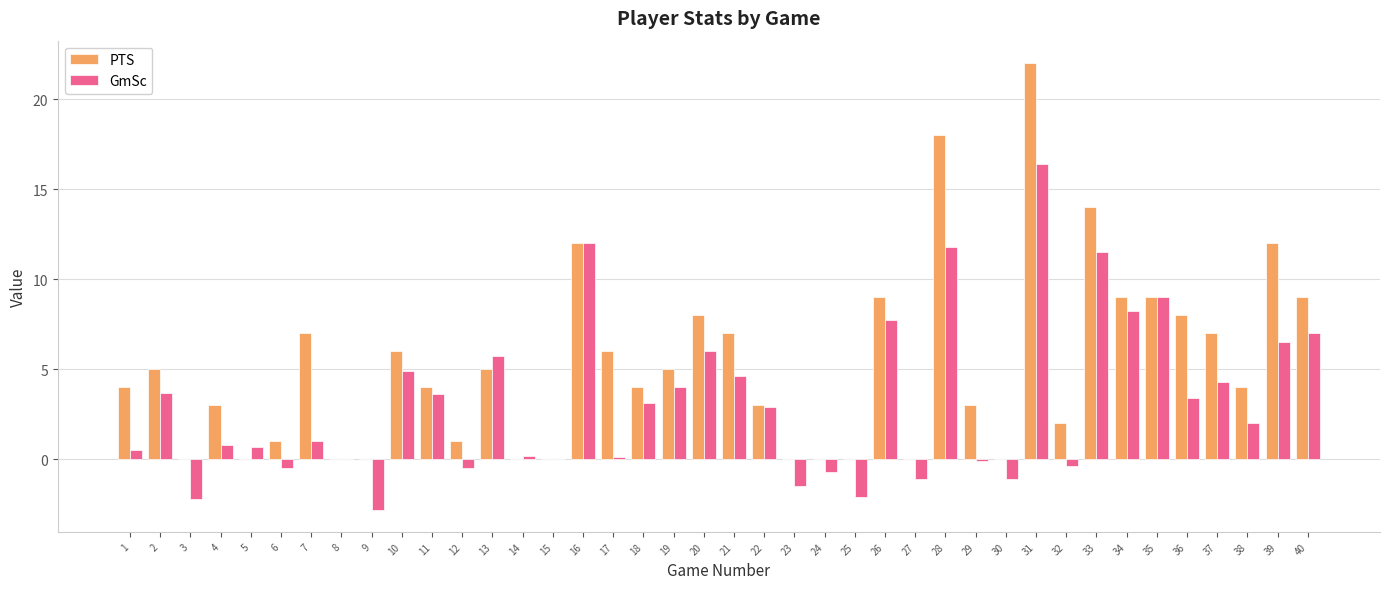

Which series has the largest total across all categories?

PTS